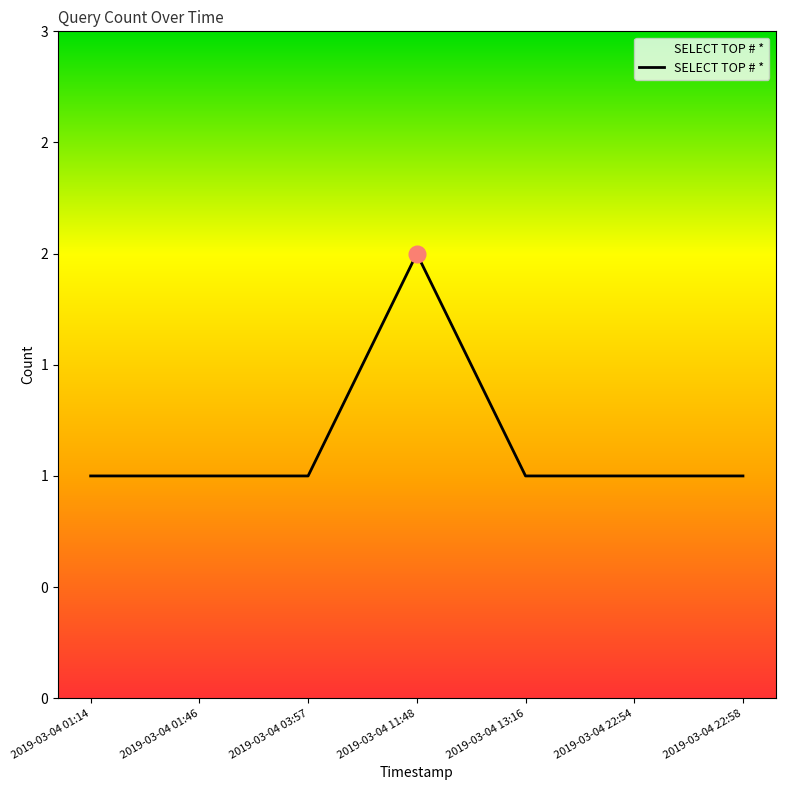

What is the value of the 1st point from the left?

1